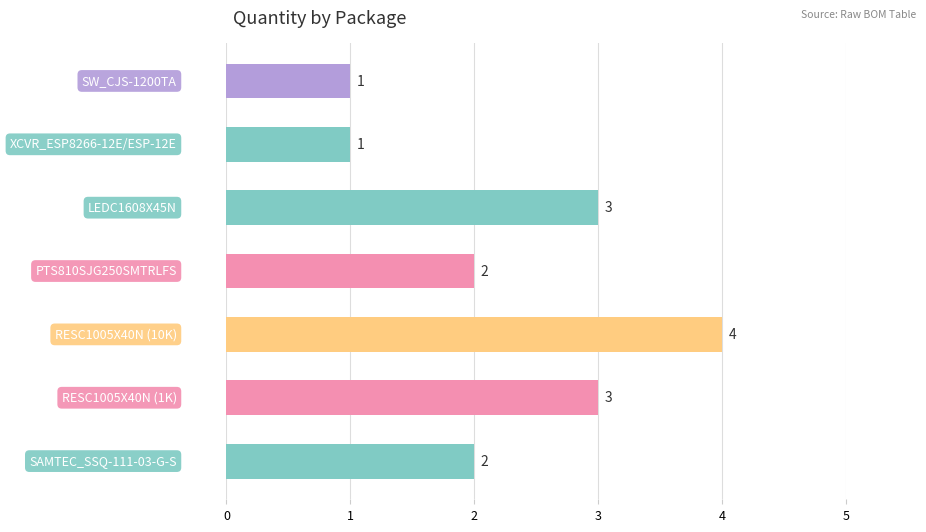

What is the difference between the maximum and minimum values?

3